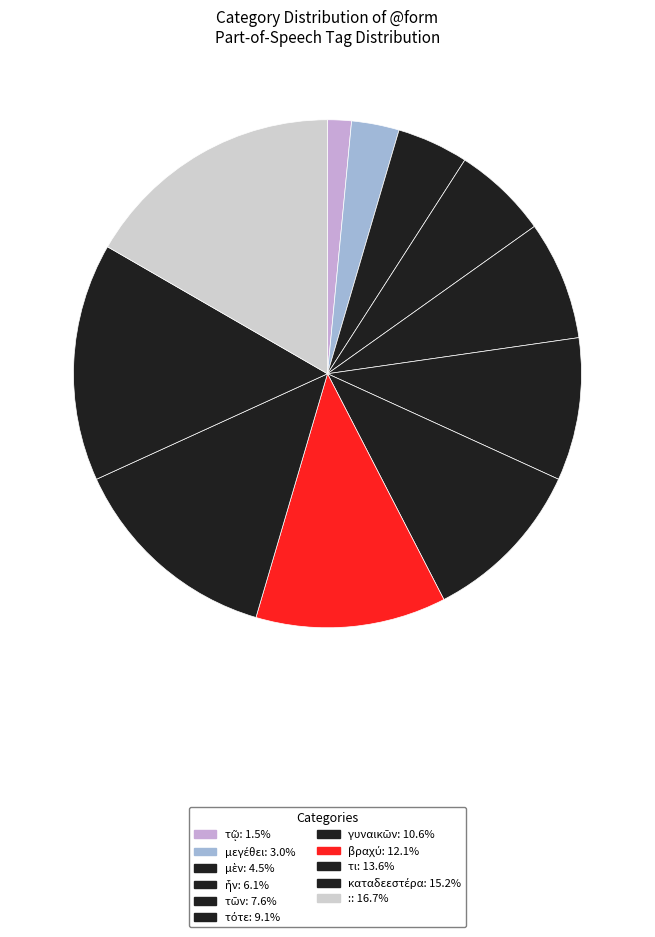

True or false: γυναικῶν accounts for 1% of the total.

False